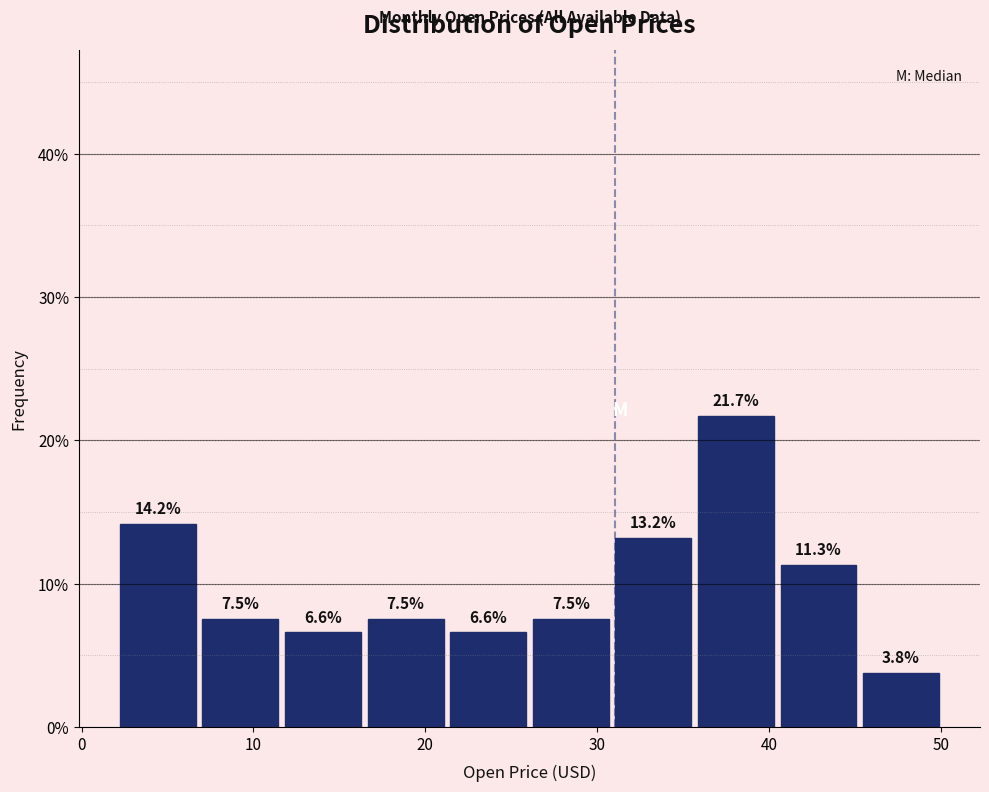

How tall is the bar that spans 2 to 7 on the x-axis? The bar edges are not printed on the chart, so give them approximately, as read against the axis.

14.2